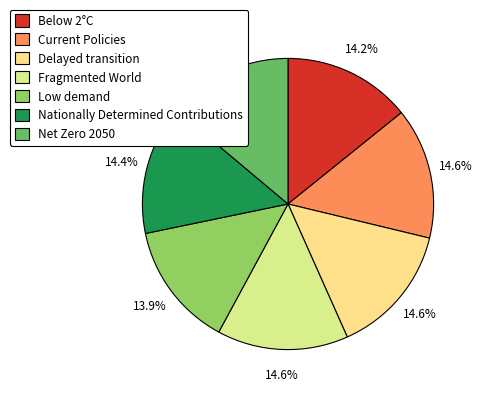

Count the number of slices in the pie.

7